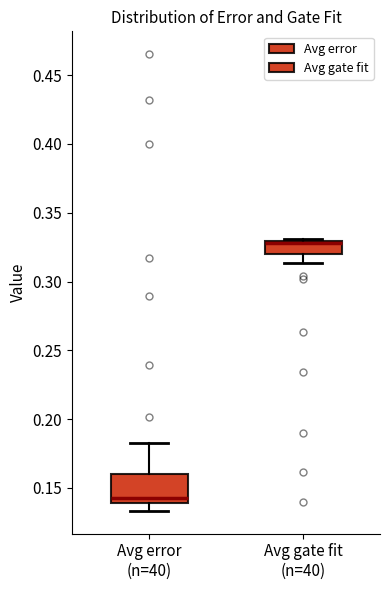

Which box is the tallest, from its lower edge to its upper edge?

Avg error (n=40)